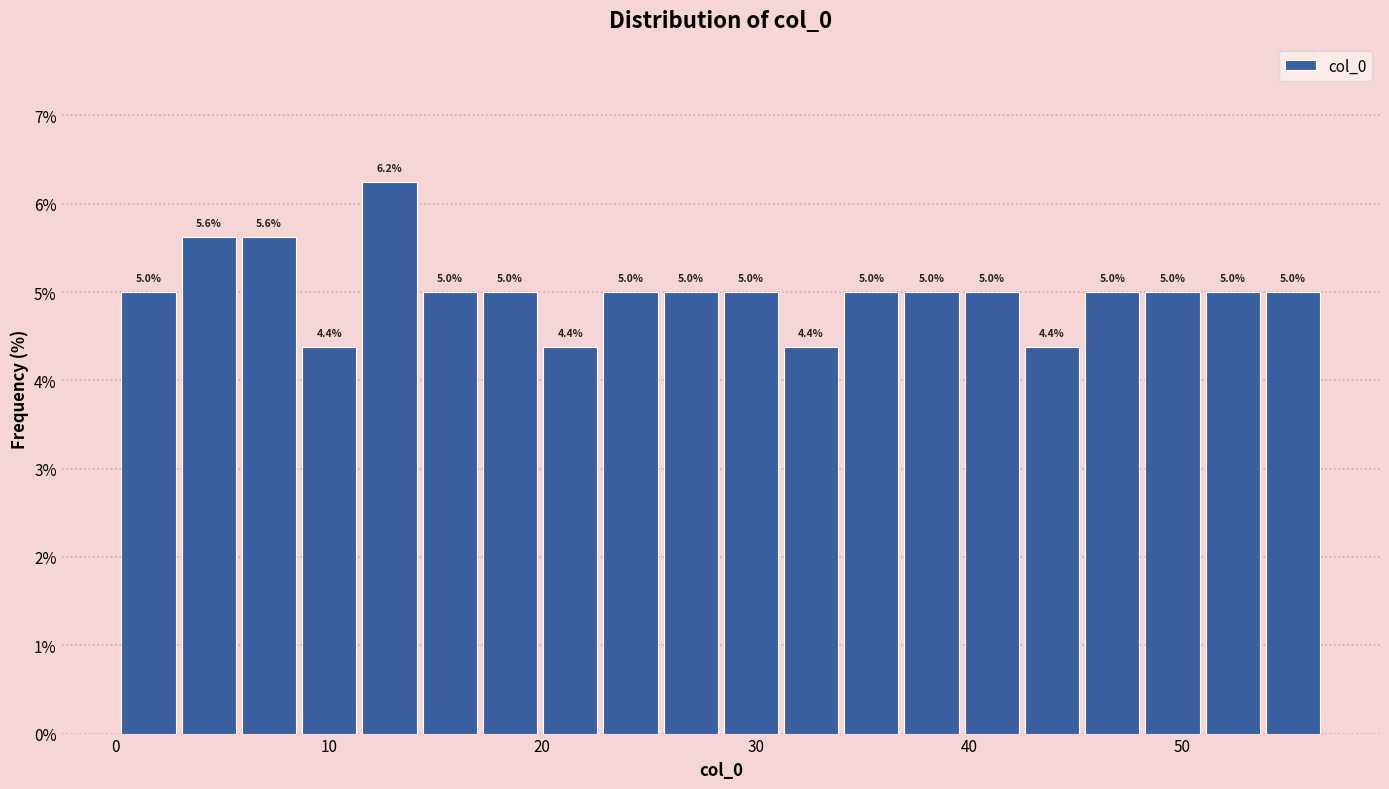

Read against the x-axis, roughly where is the centre of the tallest bar?

13